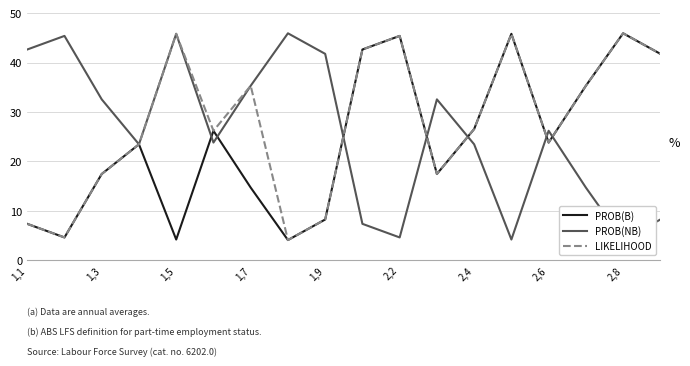

The value of PROB(B) at 2,2 is 45.4. True or false?

True